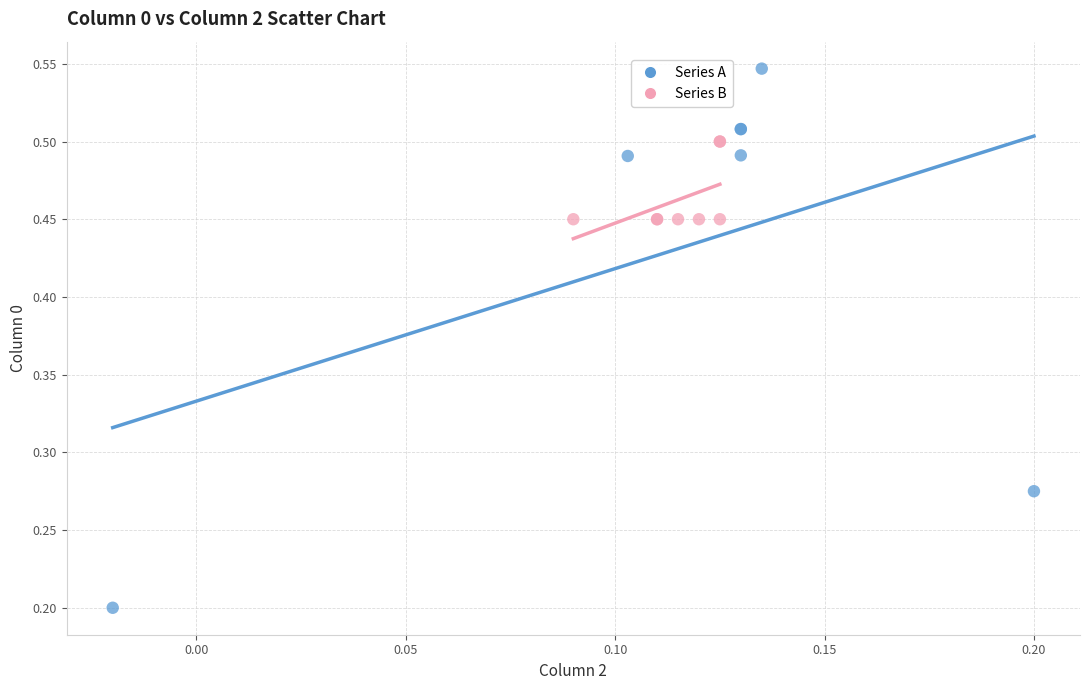

Which series reaches the maximum Y coordinate?

Series A